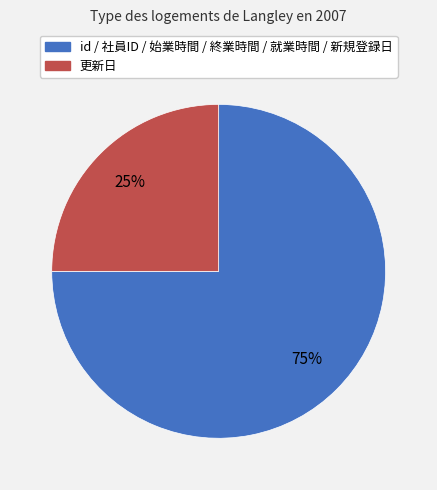

Is there any slice that represents more than half of the pie?

Yes